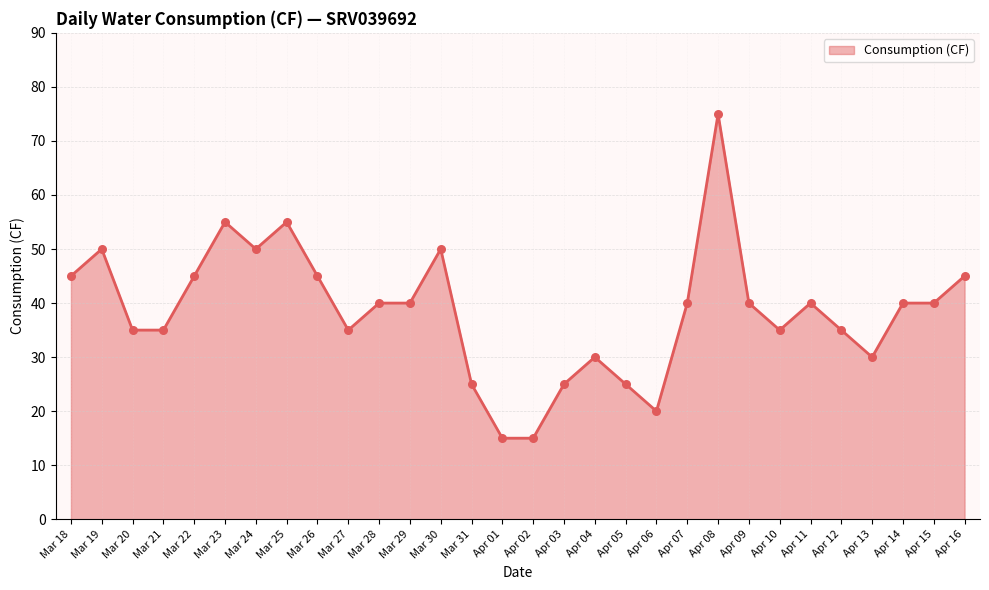

Which has a higher value, Mar 24 or Apr 15?

Mar 24